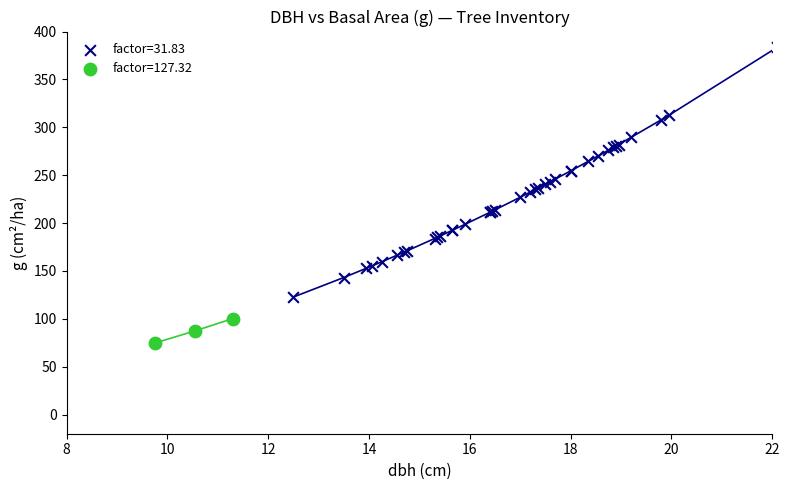

Which series reaches the minimum Y coordinate?

factor=127.32